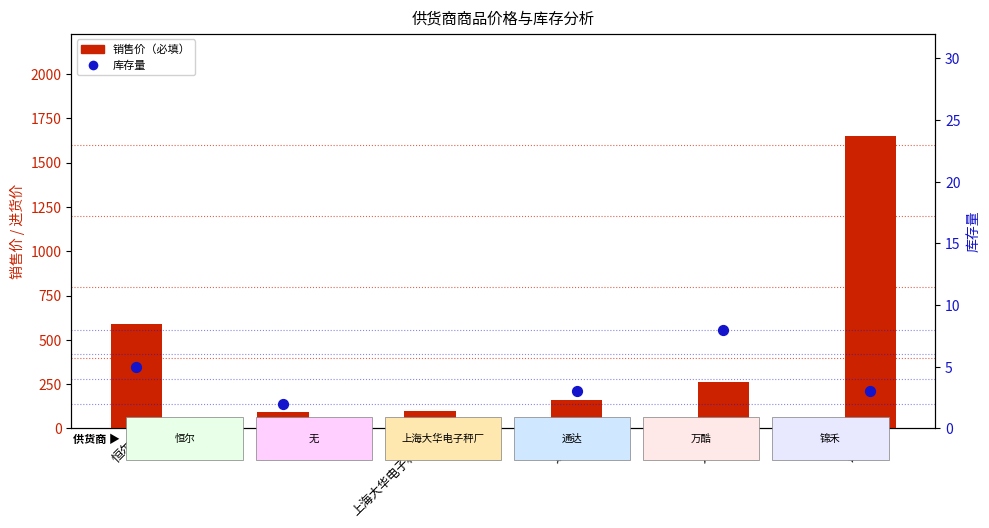

At how many categories does at least one series exceed 297?

2